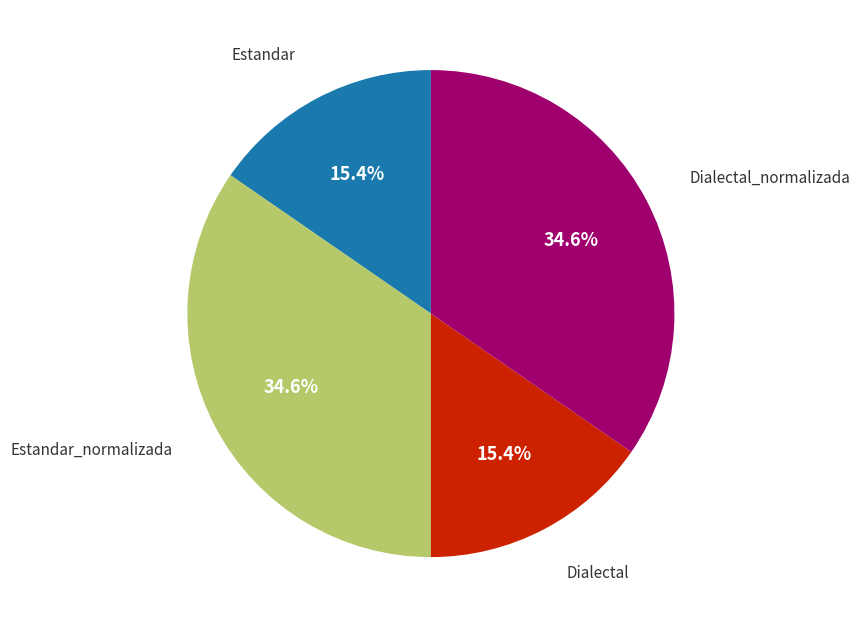

Is there a majority slice in this chart?

No